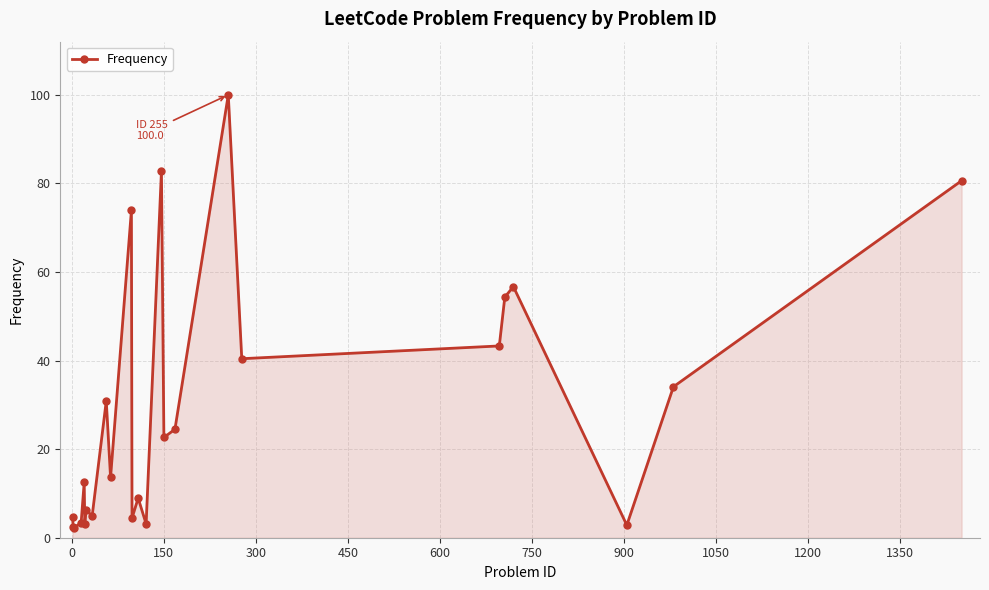

What is the sum of all values?

716.7